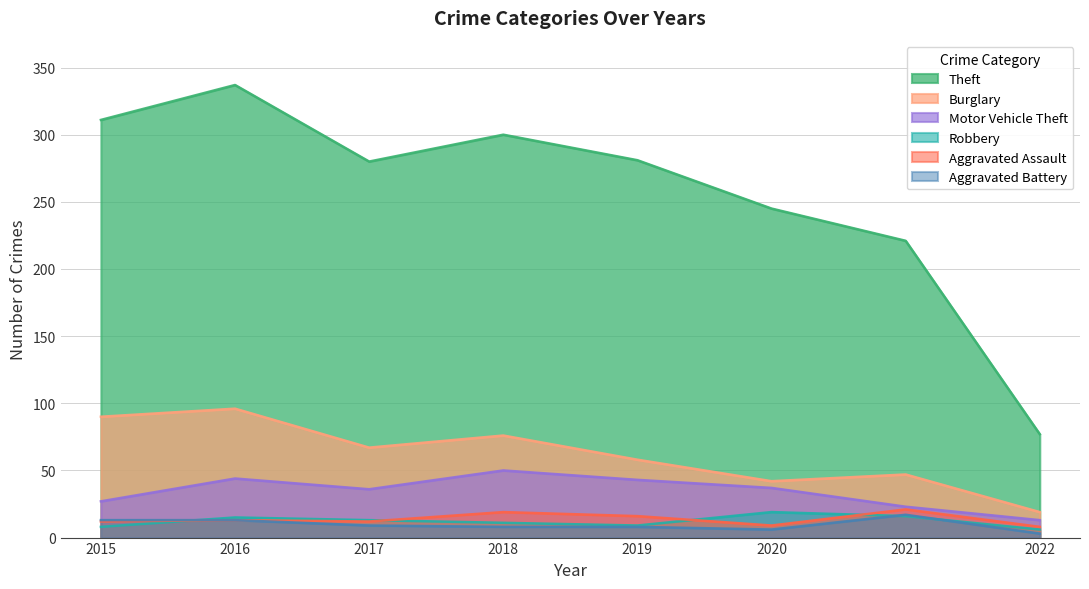

What is the sum of all Aggravated Assault values?

110